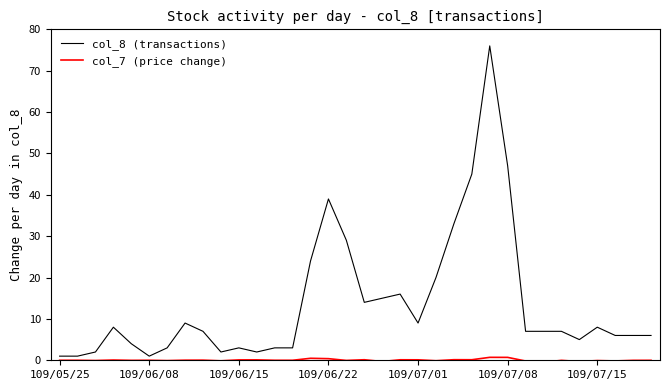

What is the difference between the maximum and minimum values in the col_8 (transactions) series?

75.0